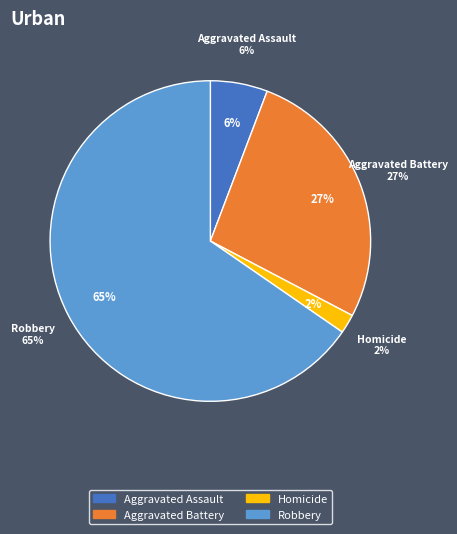

True or false: Aggravated Battery accounts for 14% of the total.

False